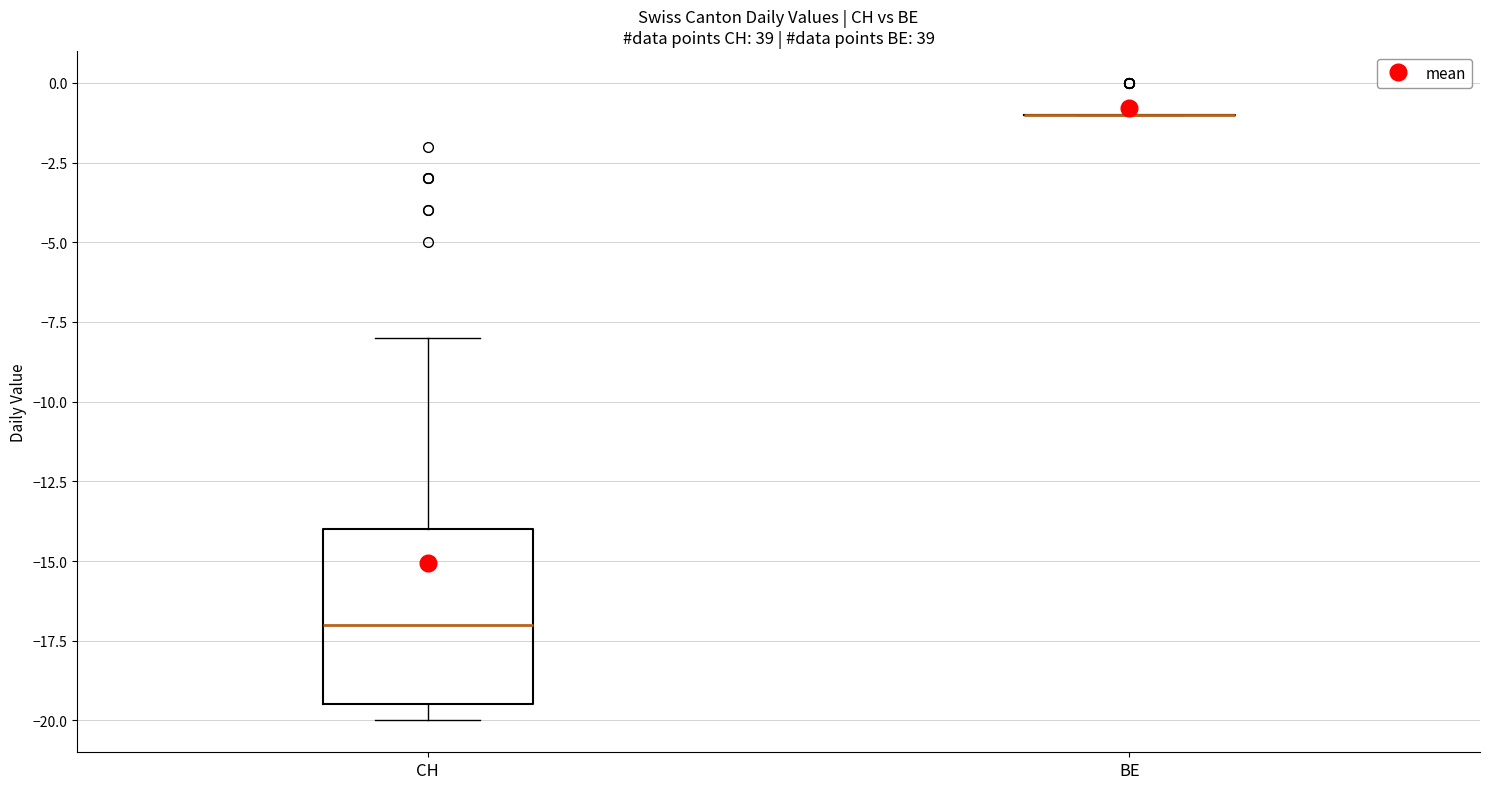

Reading left to right, read every box against the y-axis: the position of its median line, the range the box covers, and the ends of its whiskers. The values are not printed on the chart, so give them approximately, as read against the axis.

CH: median -17.0, box -19.5 to -14.0, whiskers -20.0 to -8.0
BE: box collapsed to a line at -1.0, whiskers -1.0 to -1.0